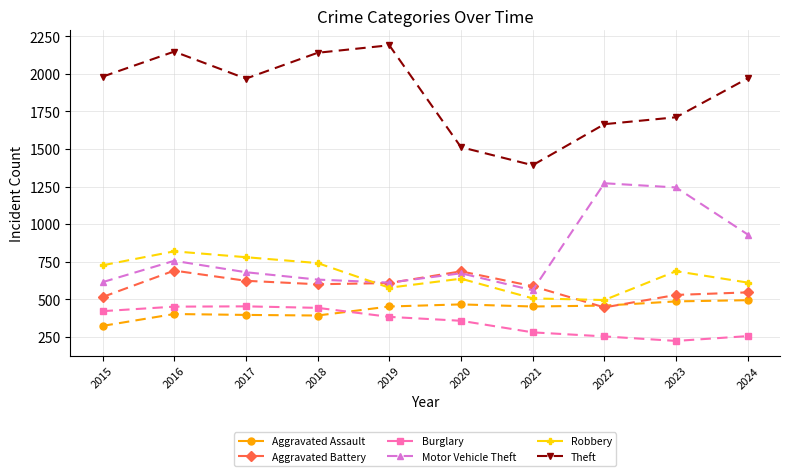

What is the total value across all series at 2015?

4580